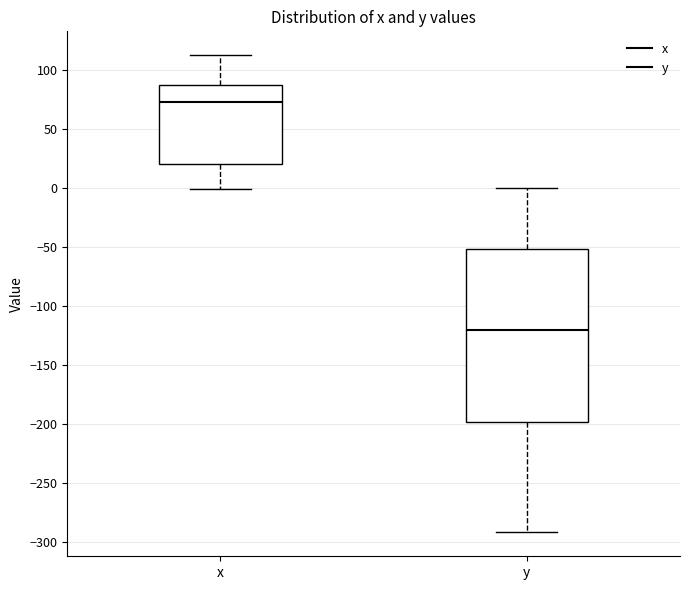

Which box has the highest median line?

x